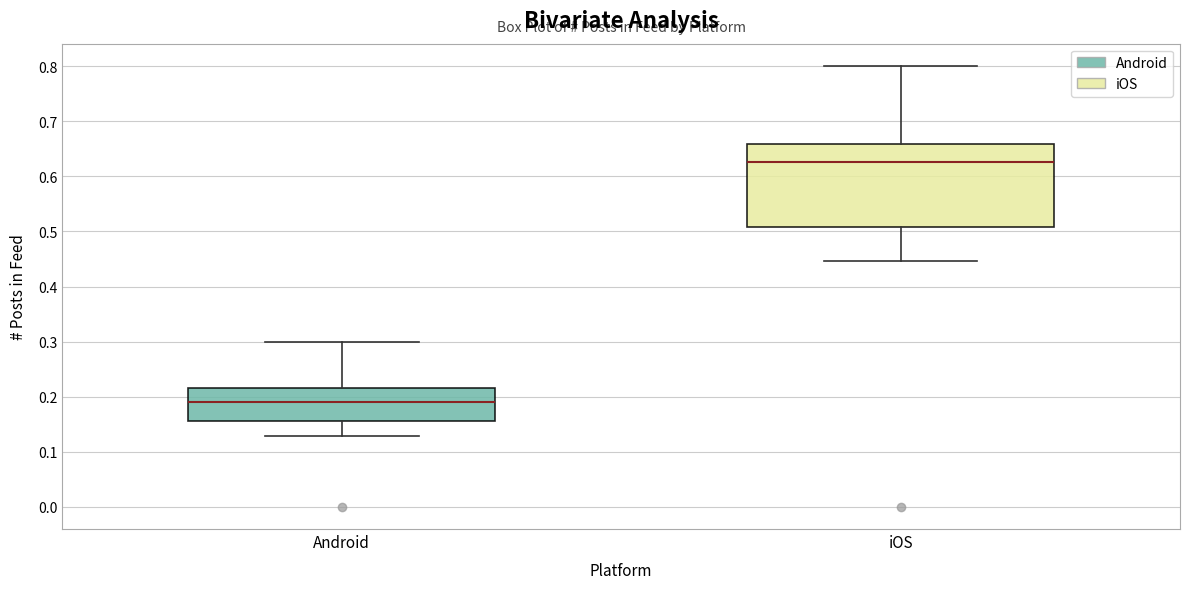

Reading left to right, read every box against the y-axis: the position of its median line, the range the box covers, and the ends of its whiskers. The values are not printed on the chart, so give them approximately, as read against the axis.

Android: median 0.19, box 0.16 to 0.22, whiskers 0.13 to 0.30
iOS: median 0.63, box 0.51 to 0.66, whiskers 0.45 to 0.80